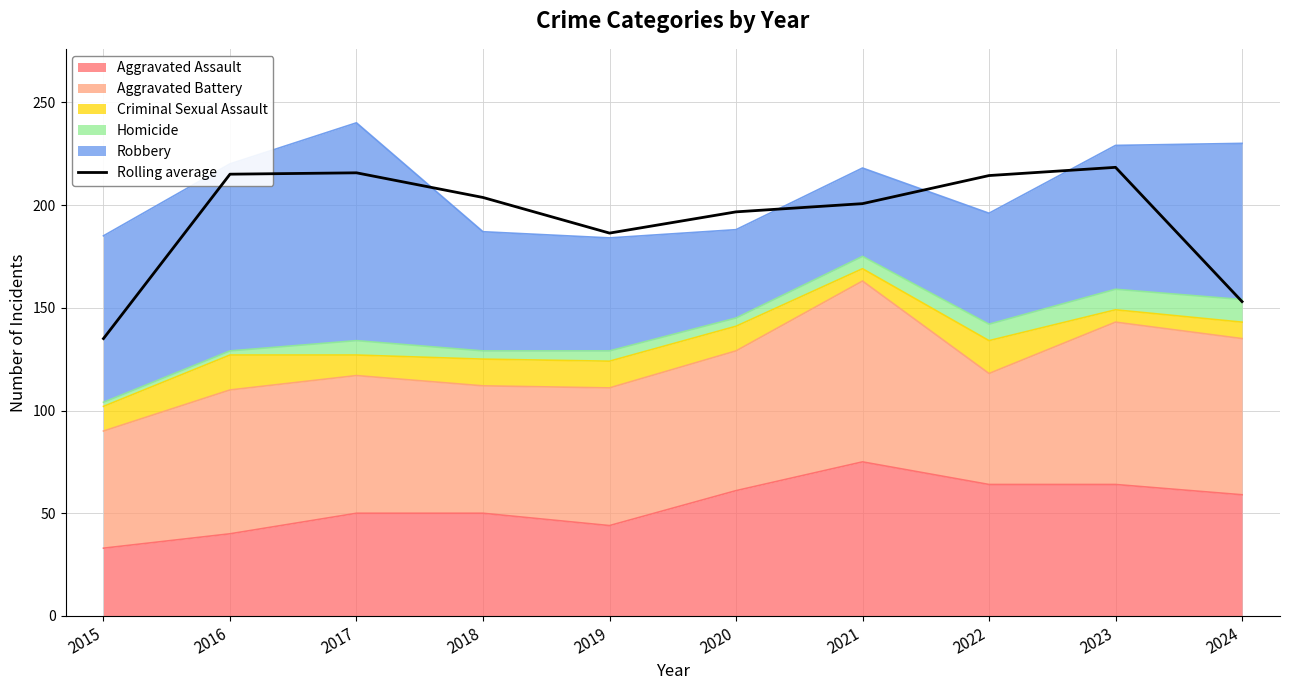

Reading left to right, transcribe all the data shown in this chart.

135.0	215.0	215.7	203.7	186.3	196.7	200.7	214.3	218.3	153.0